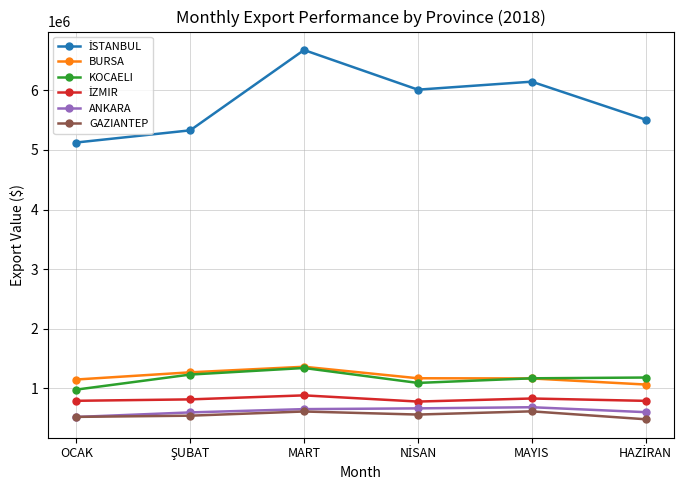

How many categories are shown in the chart?

6